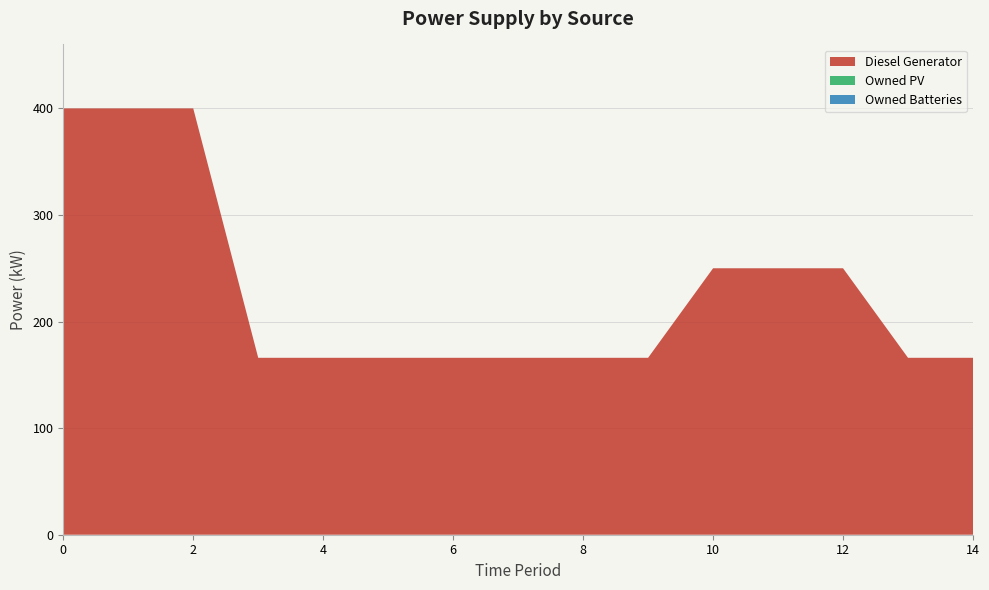

Reading left to right, transcribe all the data shown in this chart.

Diesel Generator: 0=400.0	1=400.0	2=400.0	3=166.0	4=166.0	5=166.0	6=166.0	7=166.0	8=166.0	9=166.0	10=250.0	11=250.0	12=250.0	13=166.0	14=166.0
Owned PV: 0=0.0	1=0.0	2=0.0	3=0.0	4=0.0	5=0.0	6=0.0	7=0.0	8=0.0	9=0.0	10=0.0	11=0.0	12=0.0	13=0.0	14=0.0
Owned Batteries: 0=0.0	1=0.0	2=0.0	3=0.0	4=0.0	5=0.0	6=0.0	7=0.0	8=0.0	9=0.0	10=0.0	11=0.0	12=0.0	13=0.0	14=0.0